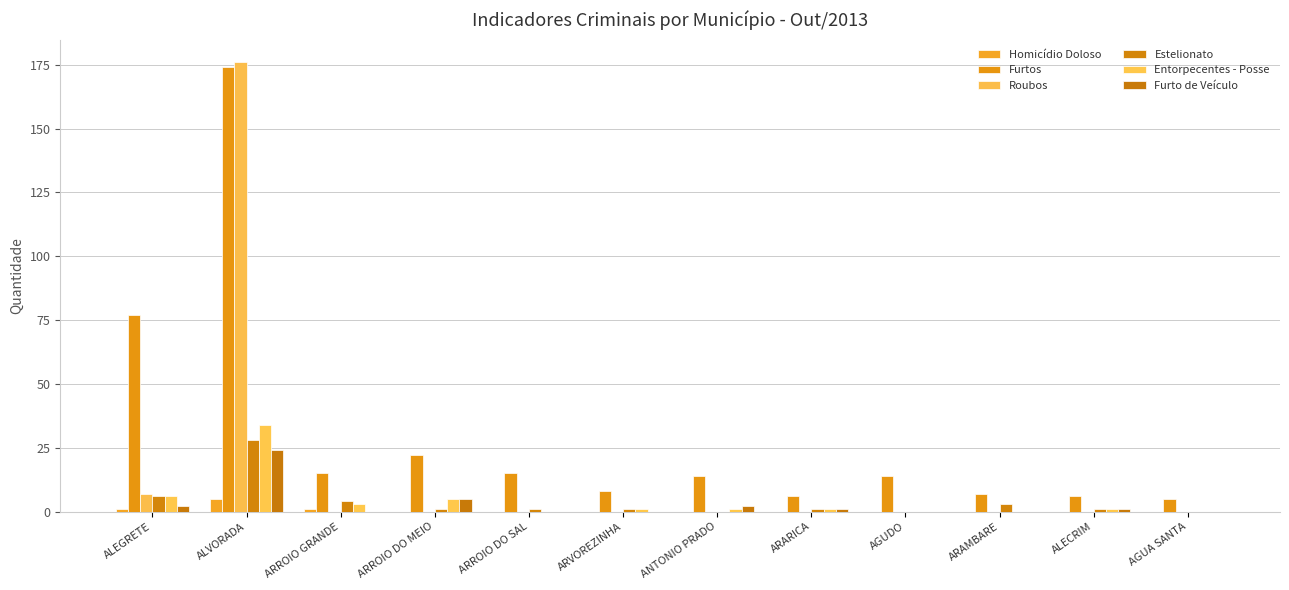

Does the chart contain stacked bars?

No